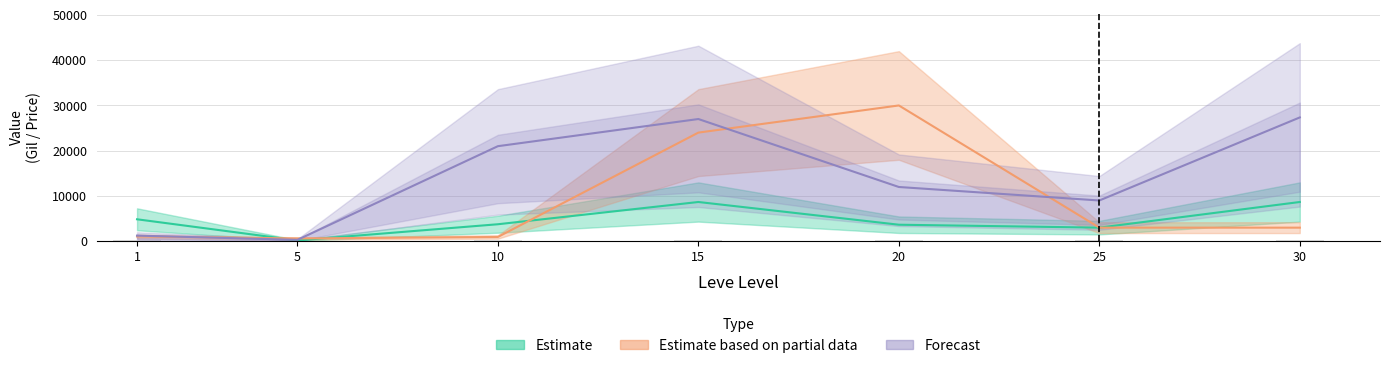

What is the total value across all series at 15?

59666.7